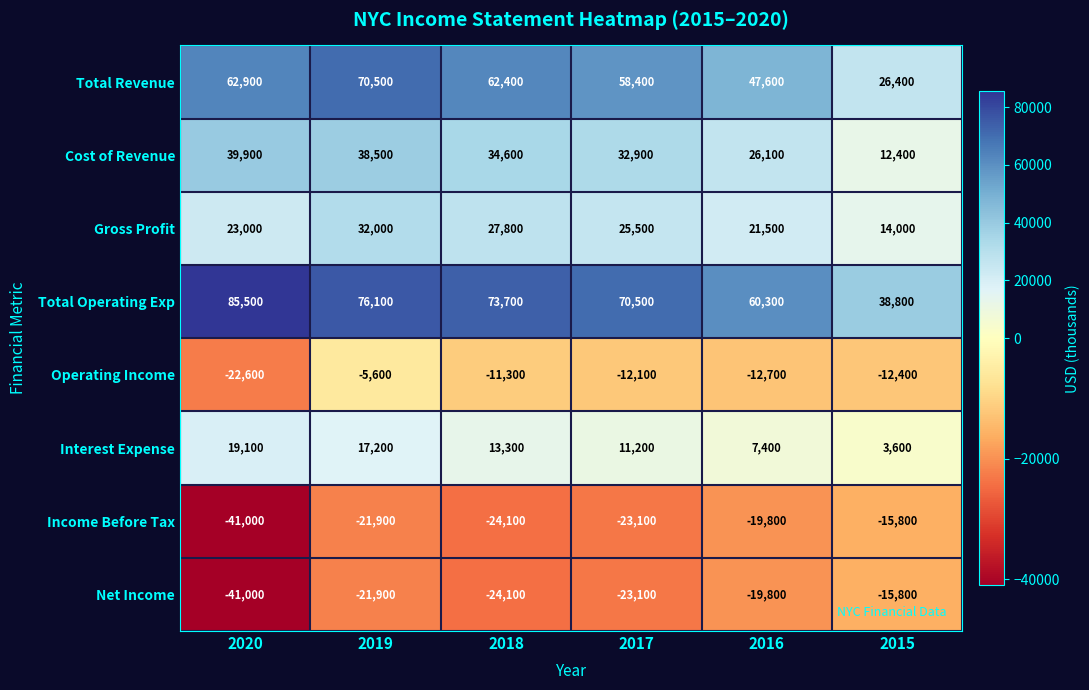

True or false: Operating Income has a value of -2742 at 2019.

False